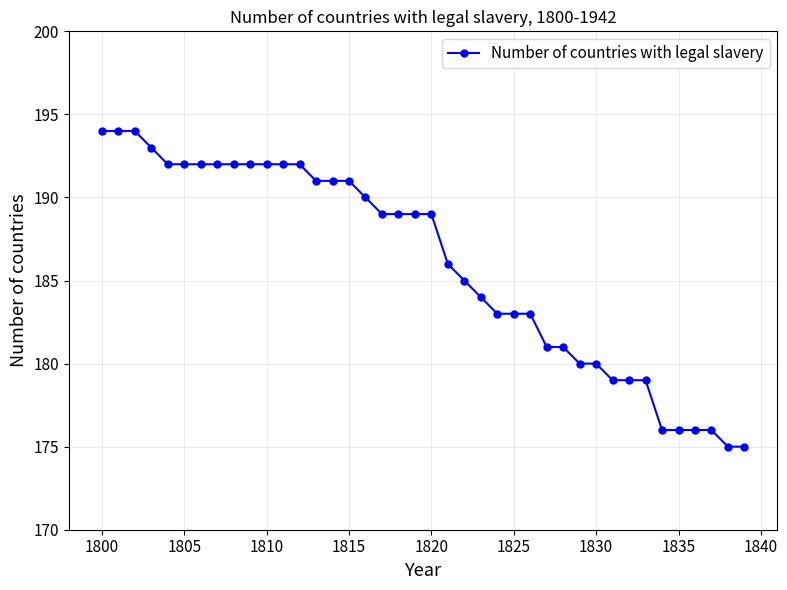

What is the greatest value displayed?

194